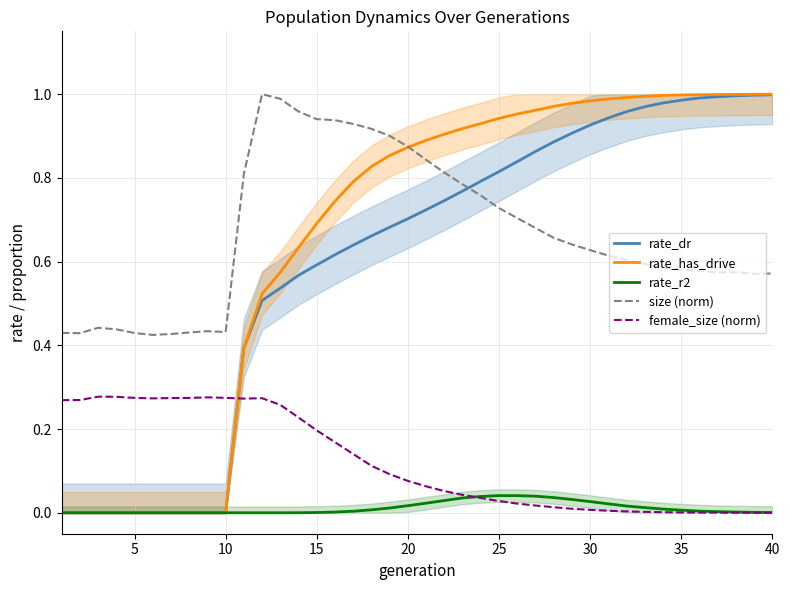

True or false: rate_dr and rate_has_drive intersect in this chart.

False